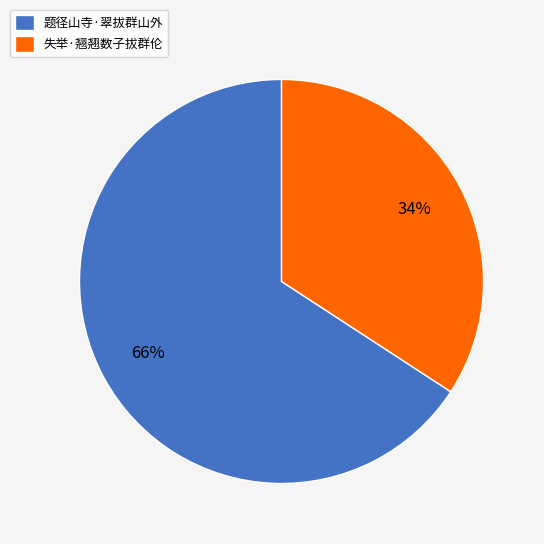

Does 题径山寺·翠拔群山外 account for over 50% of the chart?

Yes